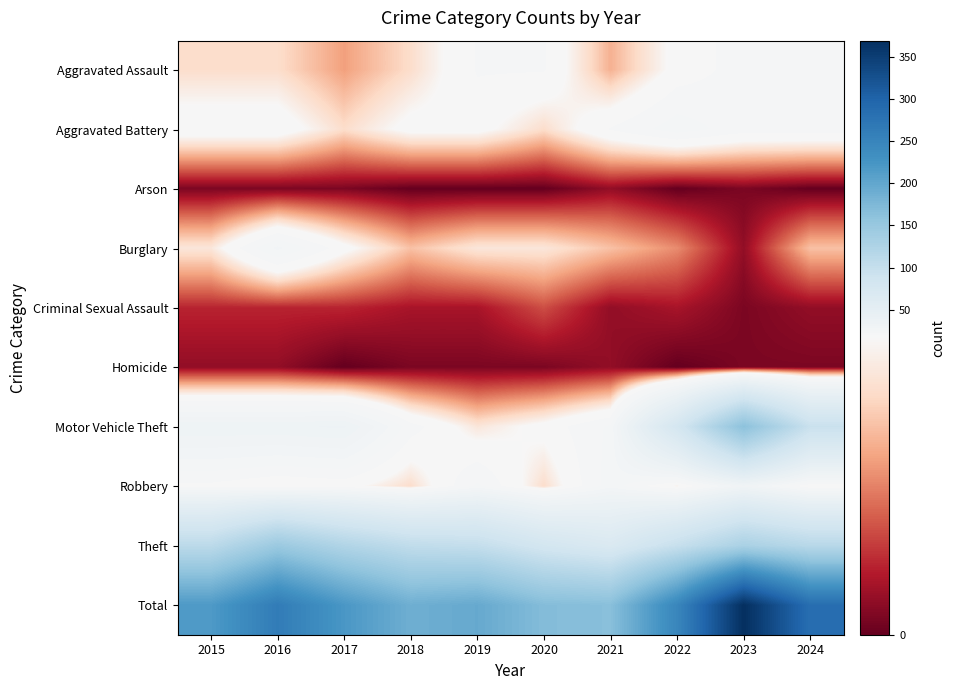

Which series has the largest total across all categories?

Total